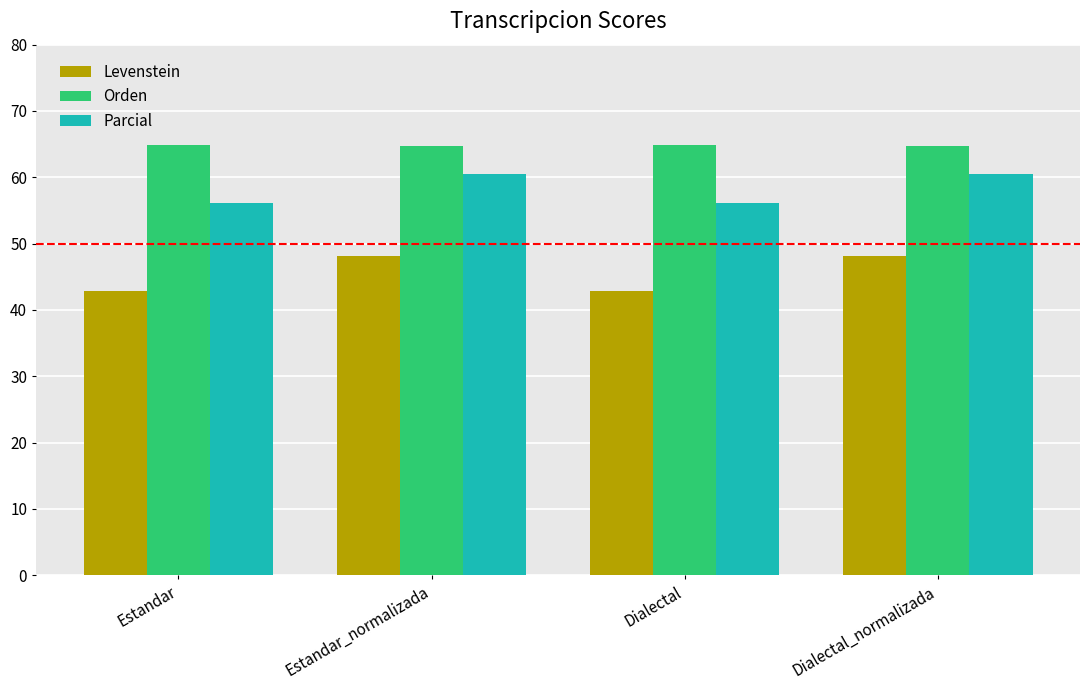

What are all the series names shown in the legend?

Levenstein, Orden, Parcial